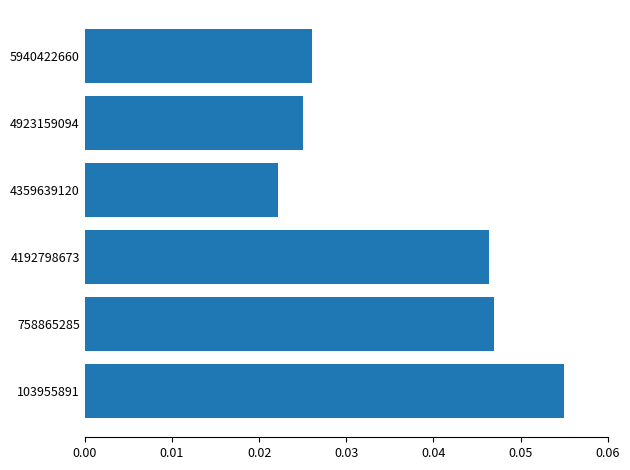

At which label is the value closest to 0?

4359639120